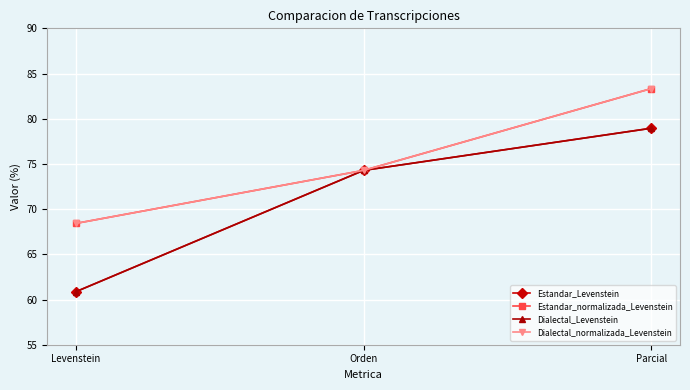

Reading right to left, what are all the values shown in this chart?

Estandar_Levenstein: Parcial=78.9	Orden=74.3	Levenstein=60.9
Estandar_normalizada_Levenstein: Parcial=83.3	Orden=74.3	Levenstein=68.4
Dialectal_Levenstein: Parcial=78.9	Orden=74.3	Levenstein=60.9
Dialectal_normalizada_Levenstein: Parcial=83.3	Orden=74.3	Levenstein=68.4